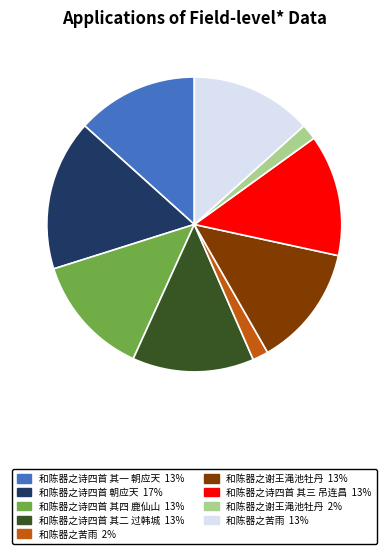

How many slices are in this pie chart?

9